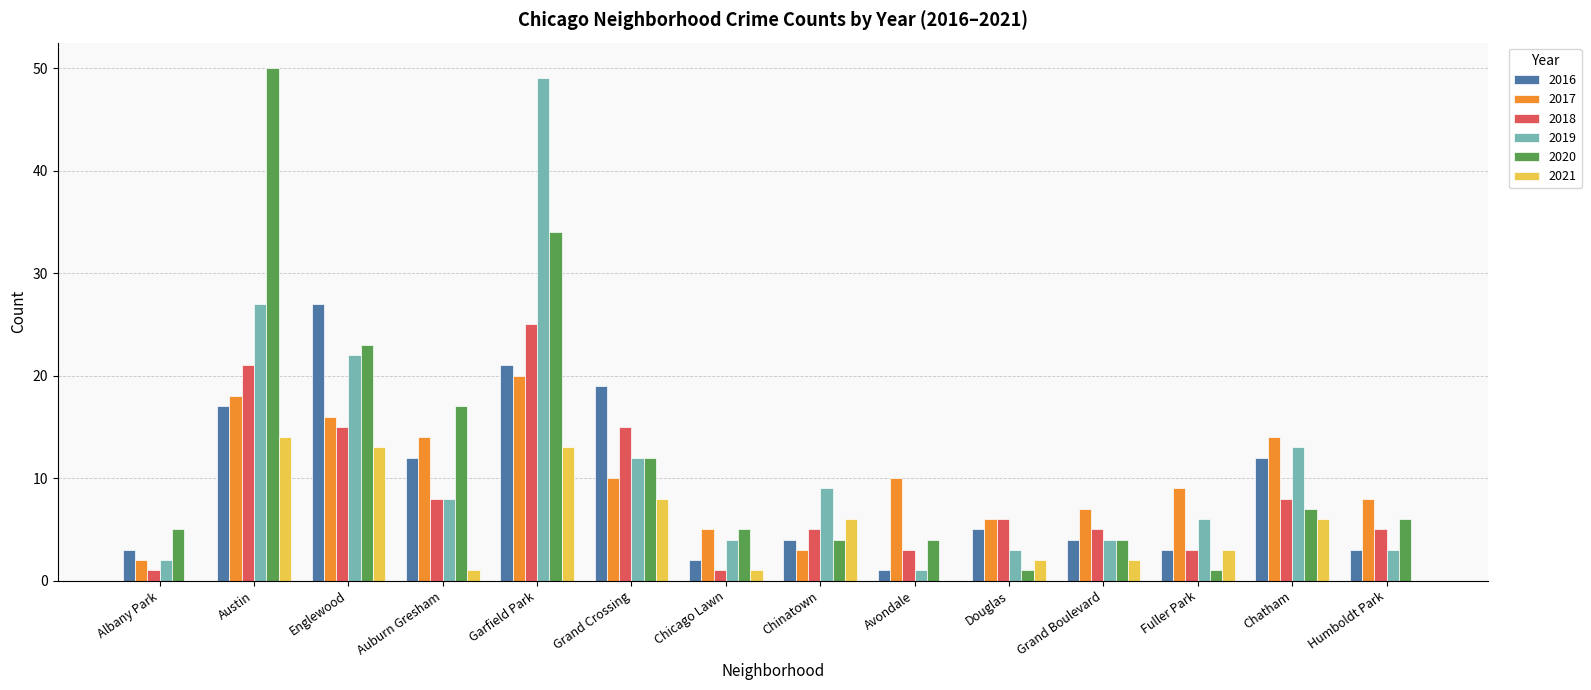

The value of 2018 at Austin is 21. True or false?

True